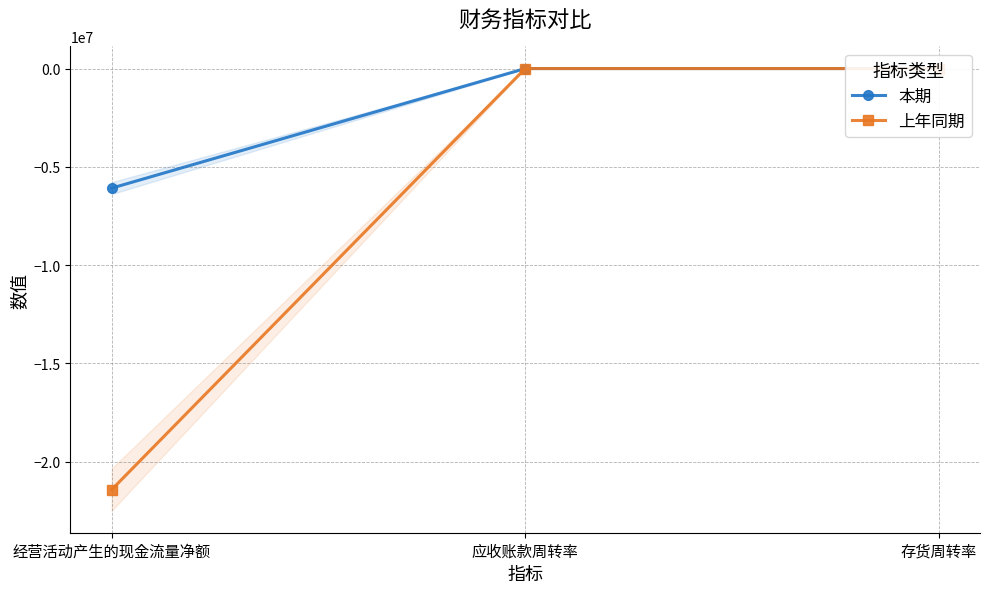

Is this an area chart (filled region under the line)?

No